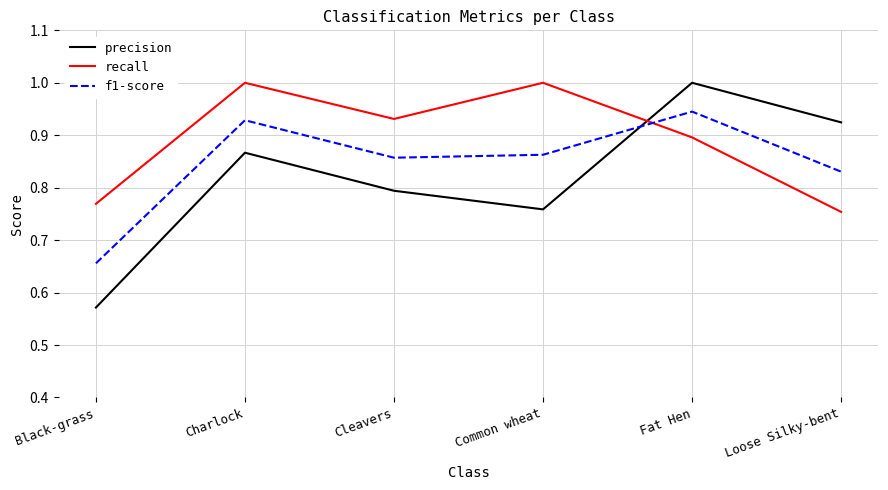

Rank the categories by precision value from lowest to highest.

Black-grass, Common wheat, Cleavers, Charlock, Loose Silky-bent, Fat Hen